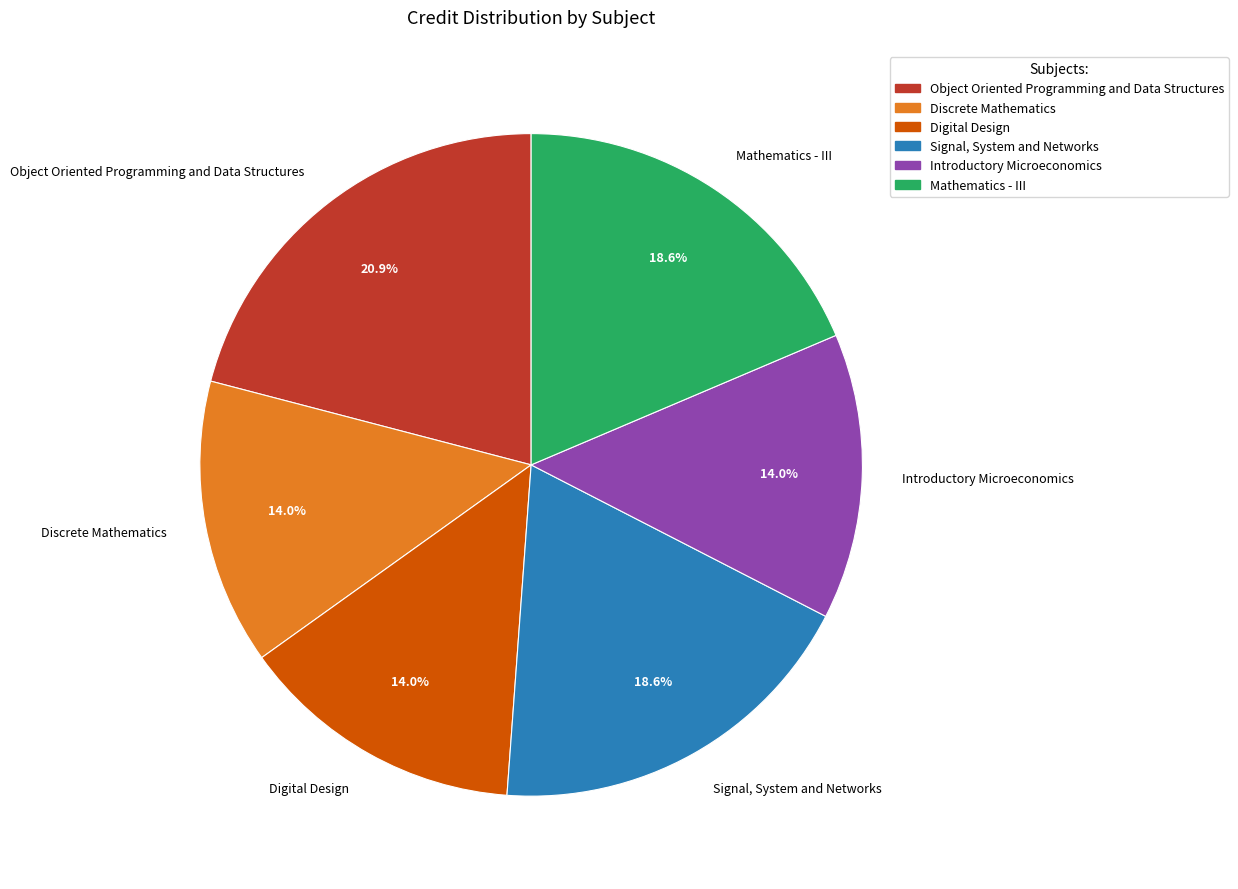

Between Discrete Mathematics and Mathematics - III, which is larger?

Mathematics - III